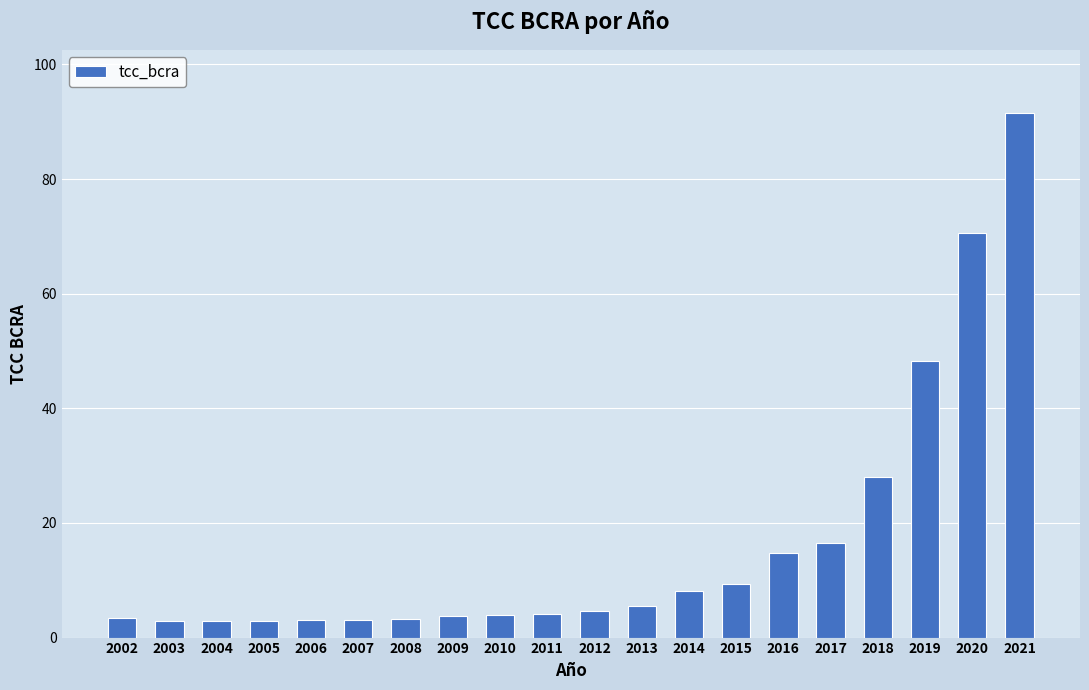

At which label is the value closest to 47?

2019